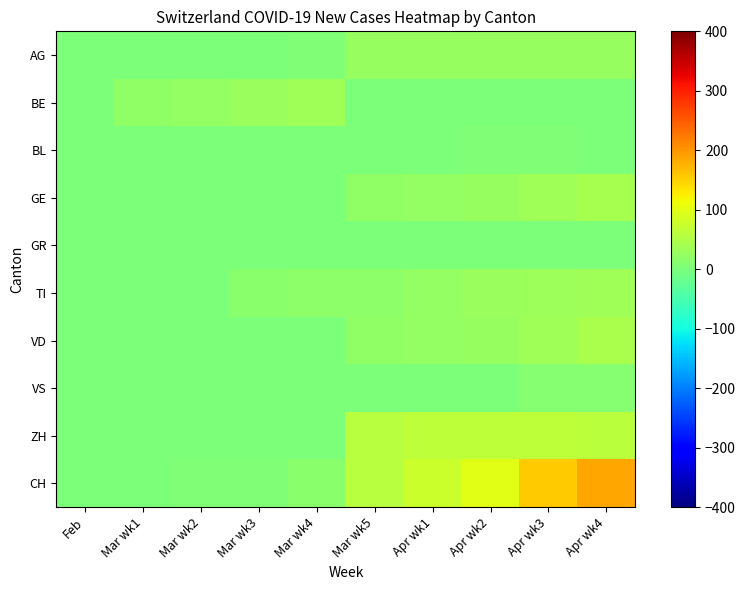

Reading right to left, extract all data points from this chart.

AG: Apr wk4=25	Apr wk3=25	Apr wk2=27	Apr wk1=27	Mar wk5=27	Mar wk4=6	Mar wk3=0	Mar wk2=0	Mar wk1=0	Feb=0
BE: Apr wk4=0	Apr wk3=0	Apr wk2=0	Apr wk1=0	Mar wk5=0	Mar wk4=35	Mar wk3=30	Mar wk2=24	Mar wk1=21	Feb=0
BL: Apr wk4=2	Apr wk3=4	Apr wk2=4	Apr wk1=2	Mar wk5=2	Mar wk4=2	Mar wk3=0	Mar wk2=0	Mar wk1=0	Feb=0
GE: Apr wk4=43	Apr wk3=36	Apr wk2=25	Apr wk1=22	Mar wk5=20	Mar wk4=3	Mar wk3=0	Mar wk2=0	Mar wk1=0	Feb=0
GR: Apr wk4=1	Apr wk3=1	Apr wk2=1	Apr wk1=1	Mar wk5=1	Mar wk4=0	Mar wk3=0	Mar wk2=0	Mar wk1=0	Feb=0
TI: Apr wk4=35	Apr wk3=33	Apr wk2=29	Apr wk1=23	Mar wk5=18	Mar wk4=16	Mar wk3=13	Mar wk2=0	Mar wk1=0	Feb=0
VD: Apr wk4=44	Apr wk3=36	Apr wk2=28	Apr wk1=24	Mar wk5=20	Mar wk4=0	Mar wk3=0	Mar wk2=0	Mar wk1=0	Feb=0
VS: Apr wk4=12	Apr wk3=11	Apr wk2=2	Apr wk1=2	Mar wk5=2	Mar wk4=0	Mar wk3=0	Mar wk2=0	Mar wk1=0	Feb=0
ZH: Apr wk4=61	Apr wk3=65	Apr wk2=64	Apr wk1=64	Mar wk5=57	Mar wk4=0	Mar wk3=0	Mar wk2=0	Mar wk1=0	Feb=0
CH: Apr wk4=185	Apr wk3=155	Apr wk2=99	Apr wk1=76	Mar wk5=57	Mar wk4=13	Mar wk3=6	Mar wk2=4	Mar wk1=1	Feb=0